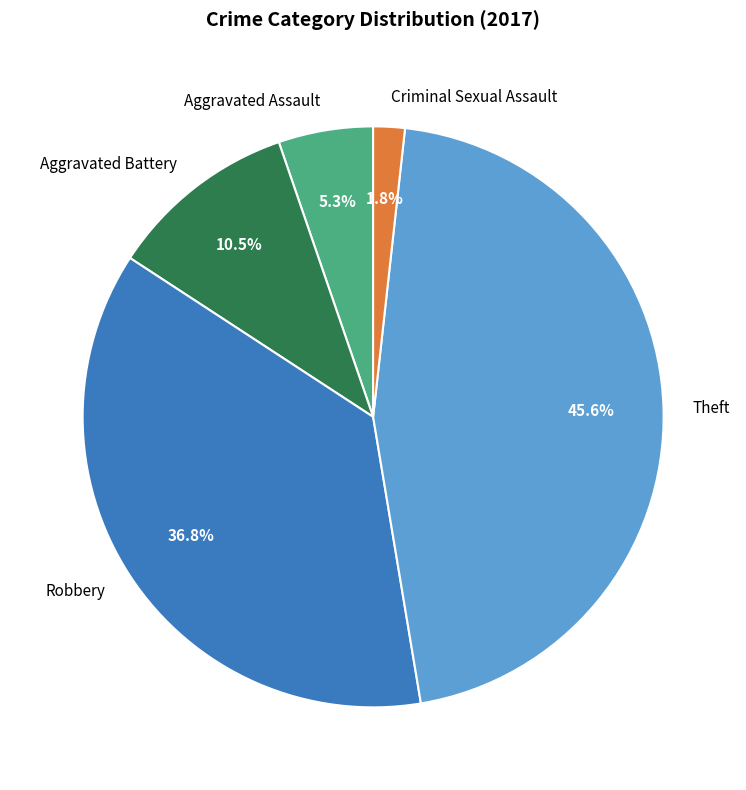

Do Theft and Robbery together represent more than half of the pie?

Yes